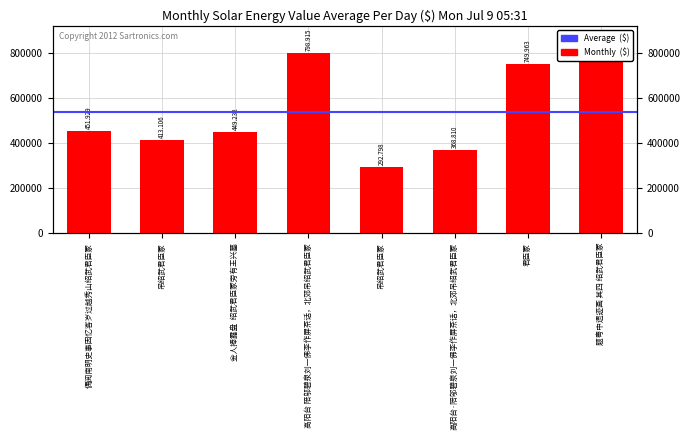

What is the sum of all values?

4285285